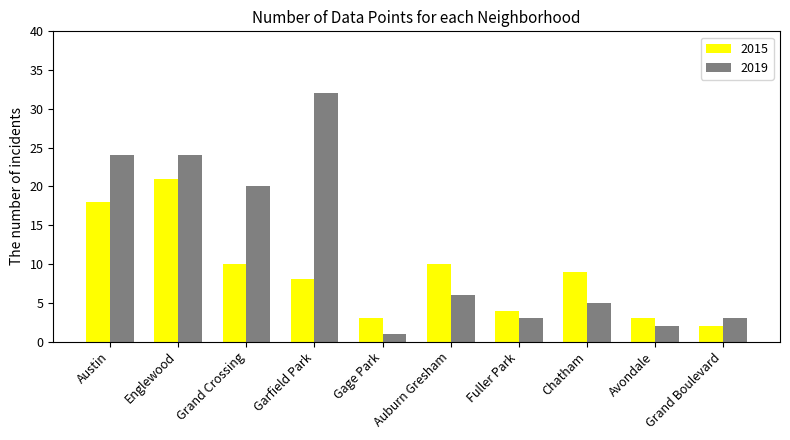

How many data points in 2015 are less than 9?

5